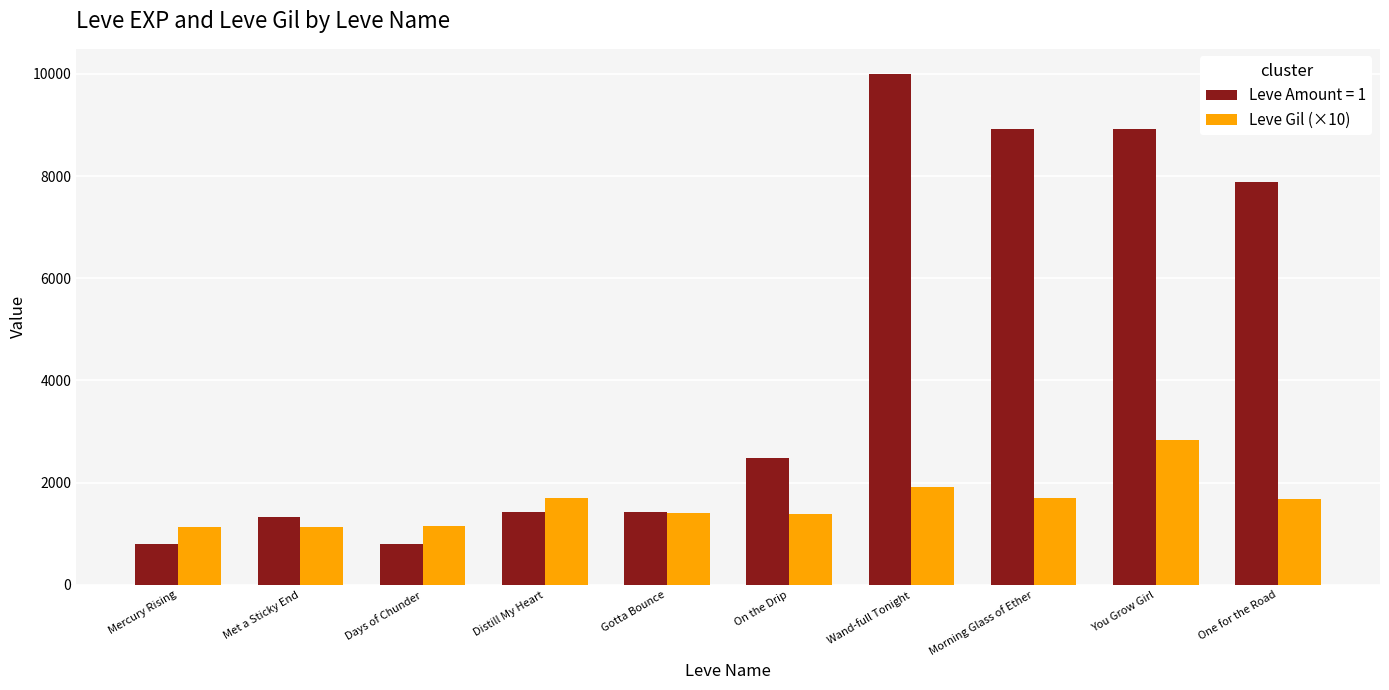

At which label is Leve Amount = 1 closest to 5395?

One for the Road